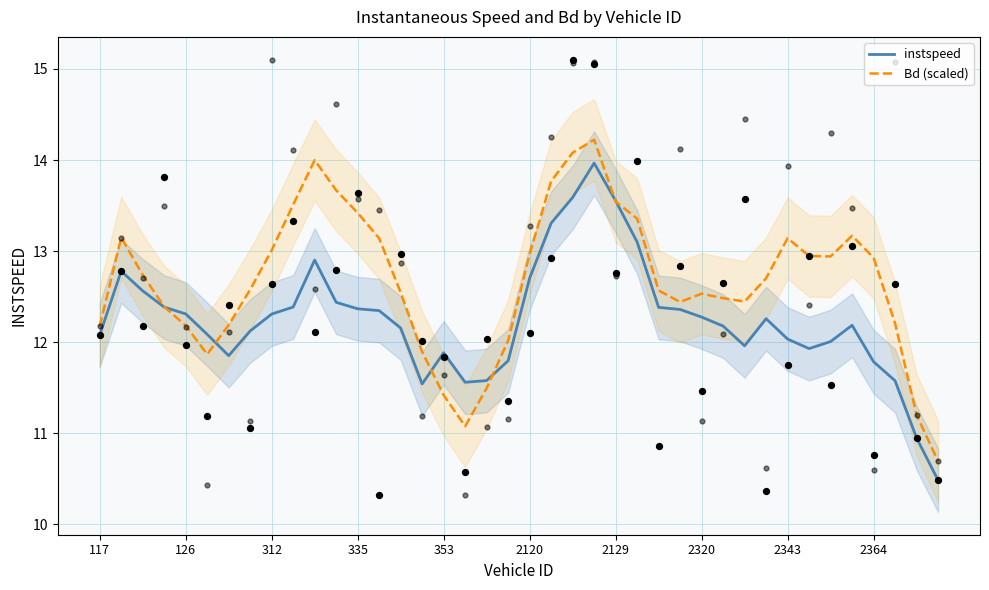

Which series reaches the minimum Y coordinate?

instspeed